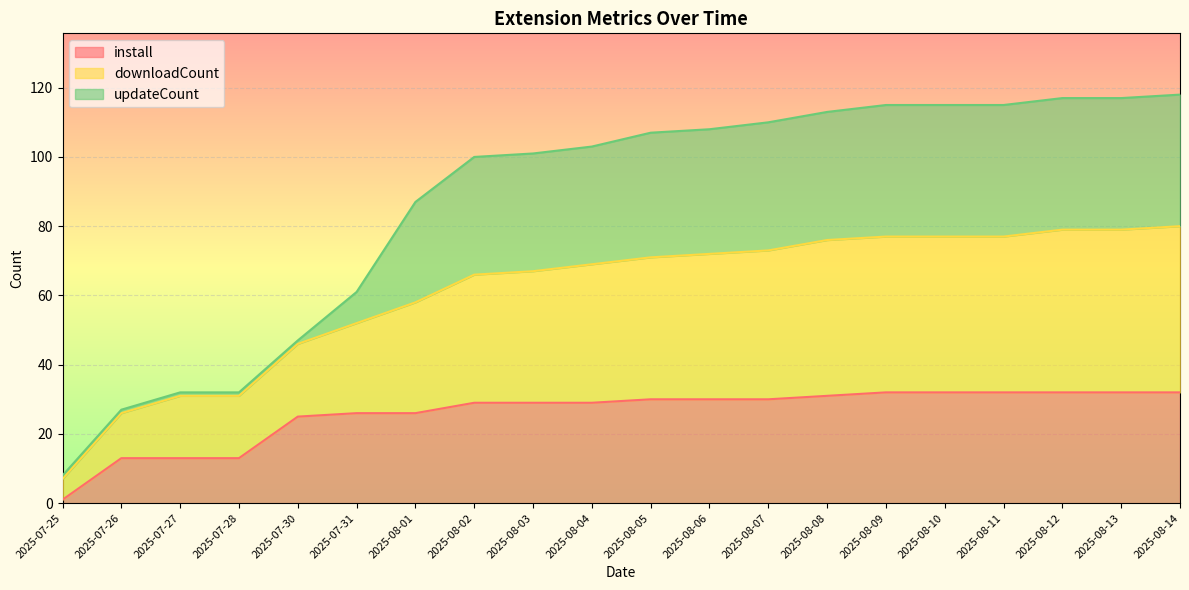

At which label does downloadCount reach its minimum?

2025-07-25